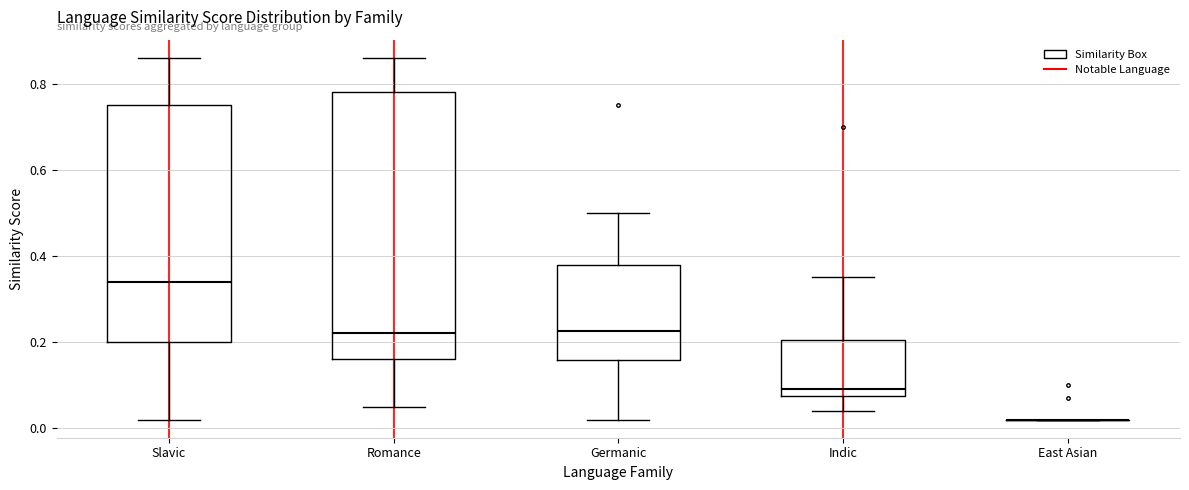

Reading left to right, transcribe this box plot: for each box, give where its median line is, the range the box spans, and where its two whiskers end, as read against the y-axis. The values are not printed on the chart, so give them approximately, as read against the axis.

Slavic: median 0.34, box 0.20 to 0.76, whiskers 0.02 to 0.86
Romance: median 0.22, box 0.16 to 0.78, whiskers 0.06 to 0.86
Germanic: median 0.22, box 0.16 to 0.38, whiskers 0.02 to 0.50
Indic: median 0.10, box 0.08 to 0.20, whiskers 0.04 to 0.36
East Asian: box collapsed to a line at 0.02, whiskers 0.02 to 0.02